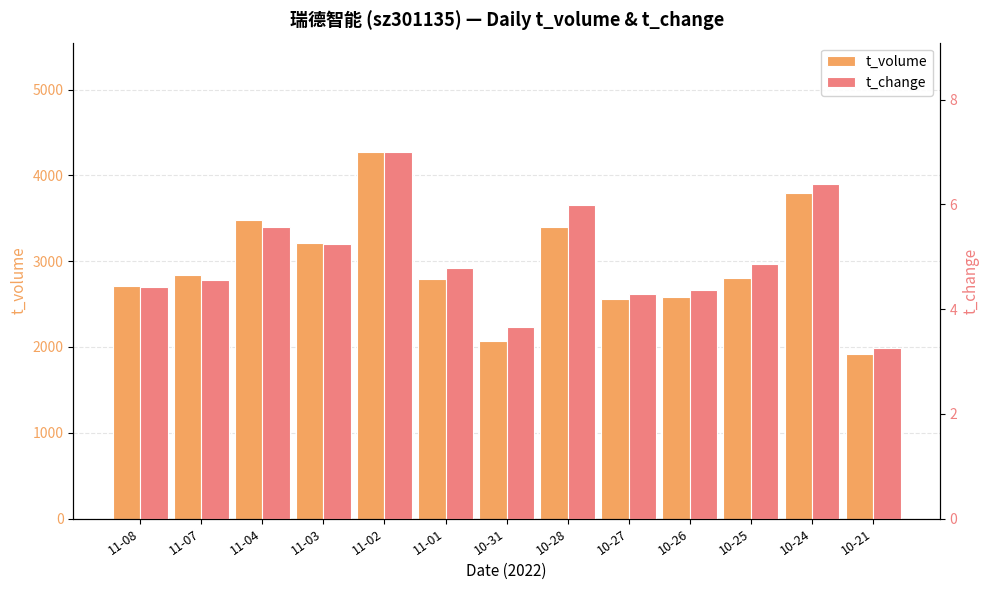

Is it true that t_volume equals 1330.0 at 10-24?

False